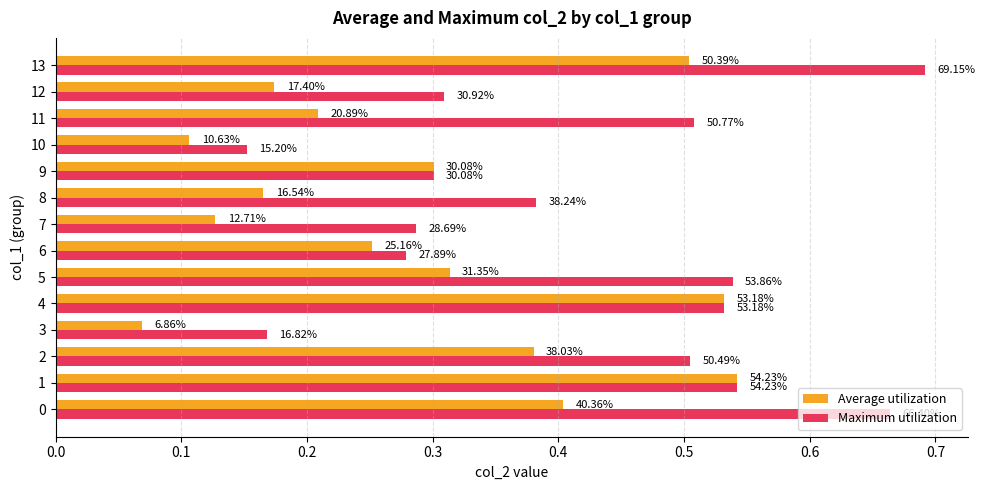

What is the value of the Maximum utilization bar at the 3rd from the left?

0.5